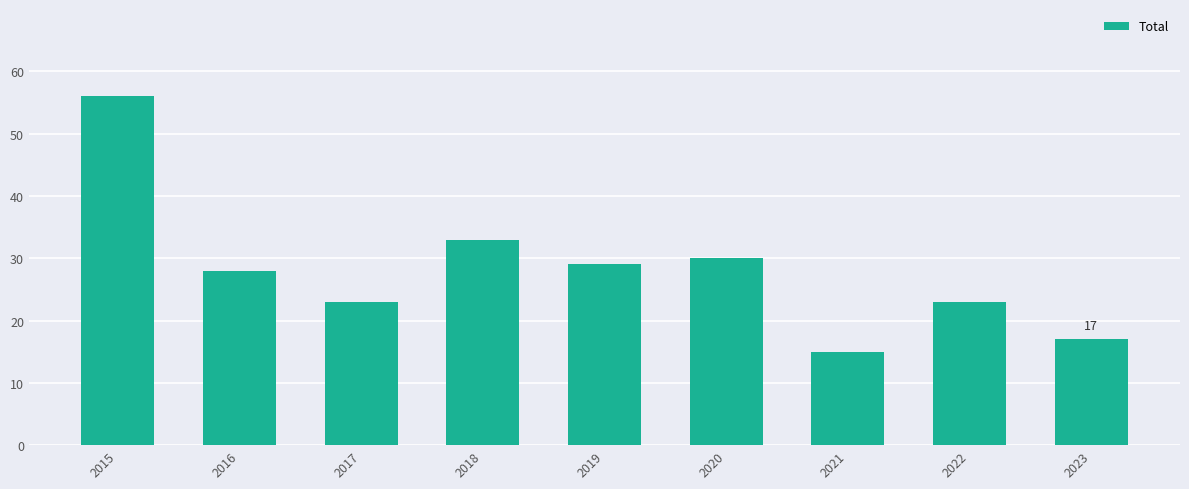

What is the approximate value at 2015?

56